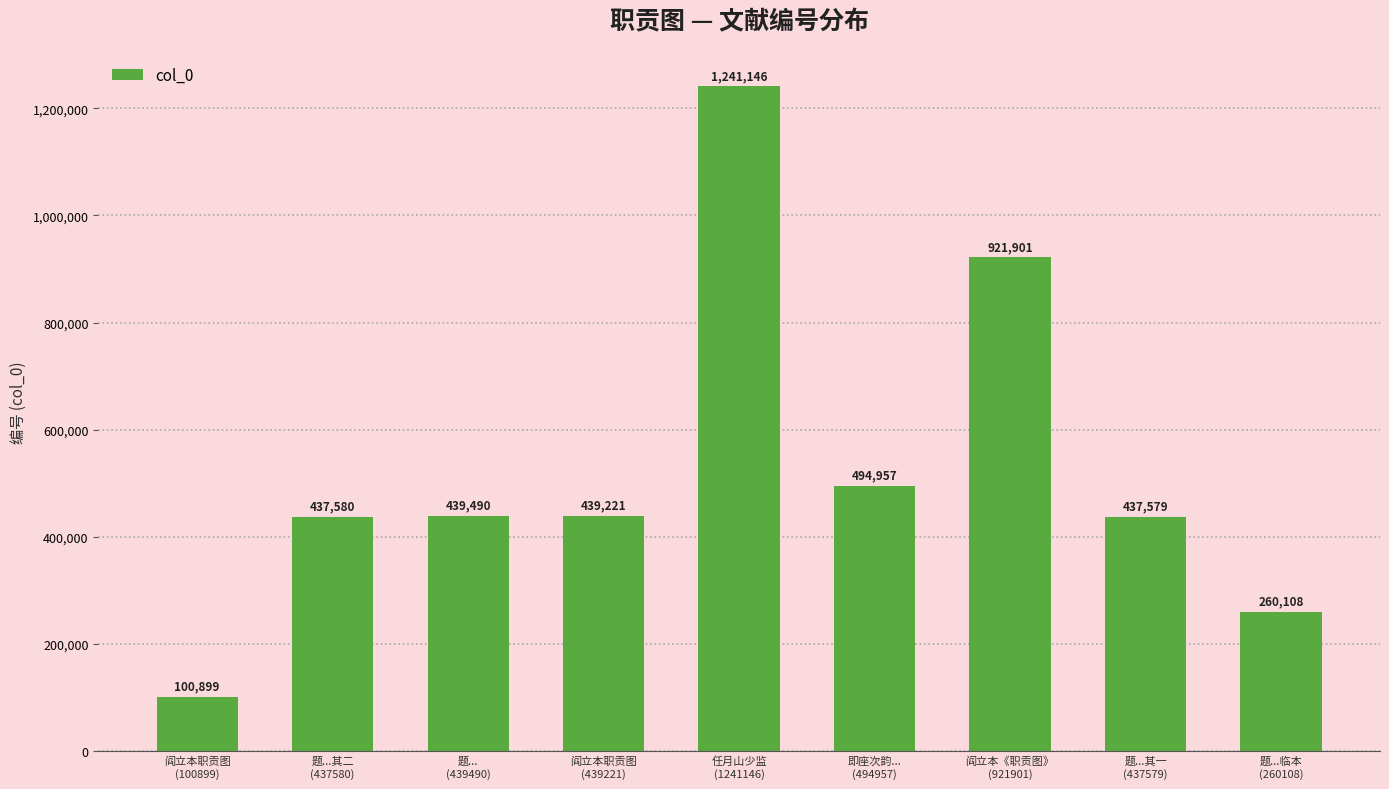

What is the average value?

530320